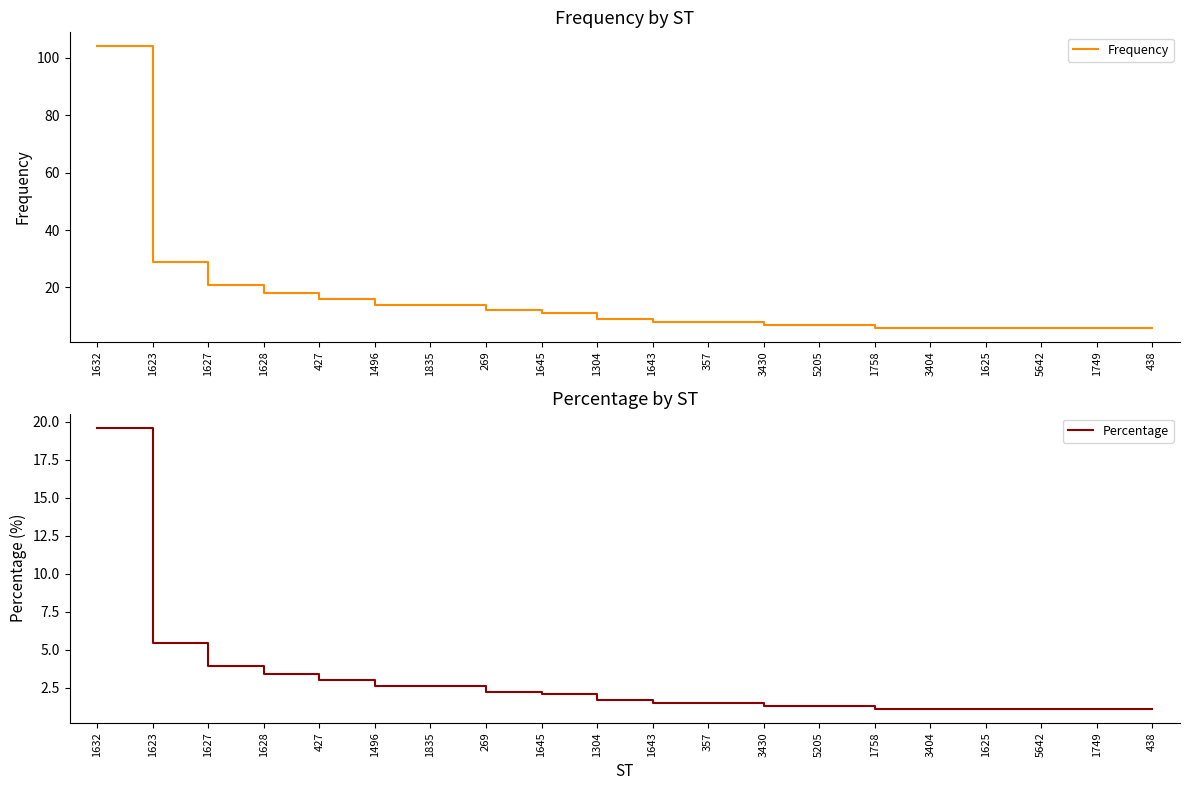

True or false: Frequency and Percentage cross at least once.

False